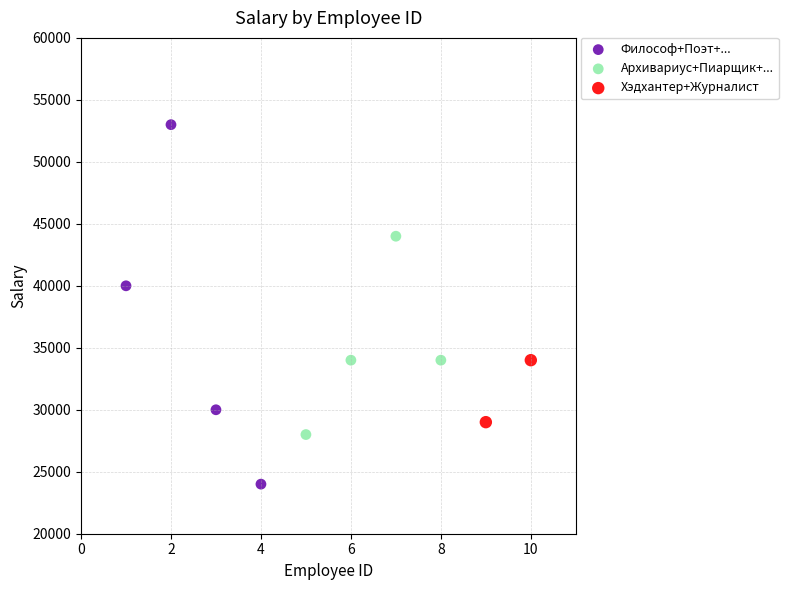

What are all the series names shown in the legend?

Философ+Поэт+..., Архивариус+Пиарщик+..., Хэдхантер+Журналист